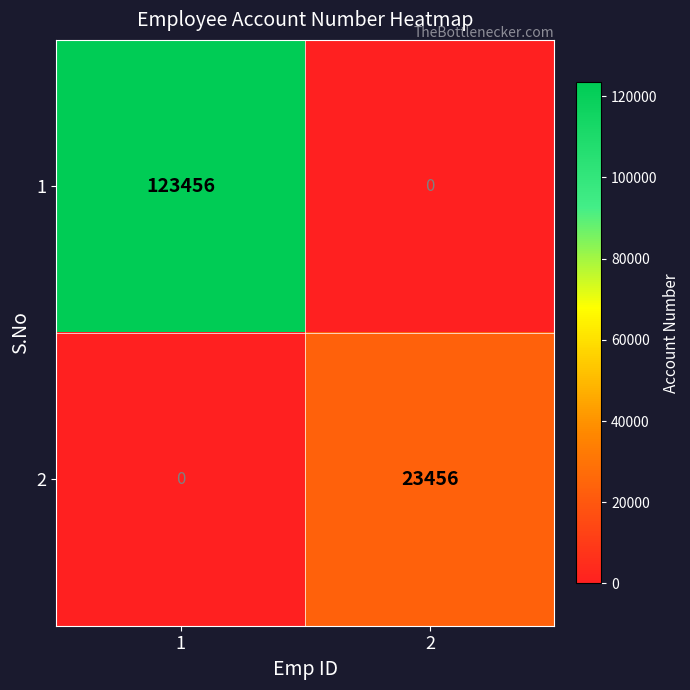

Is it true that 1 equals 123456 at 1?

True